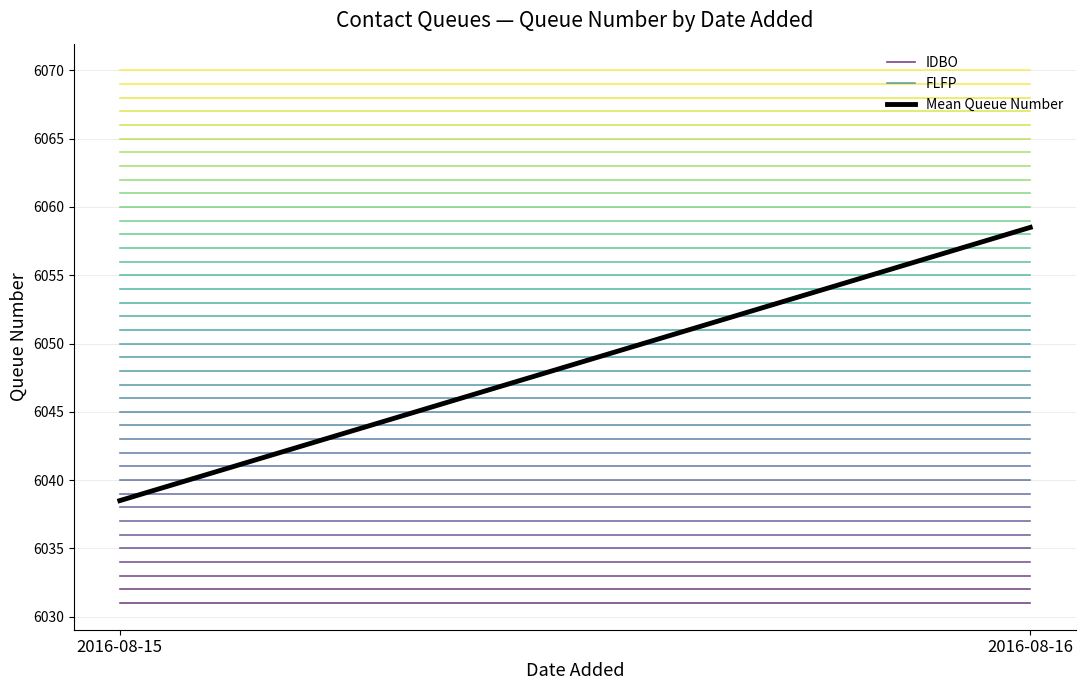

What are all the series names shown in the legend?

IDBO, FLFP, Mean Queue Number